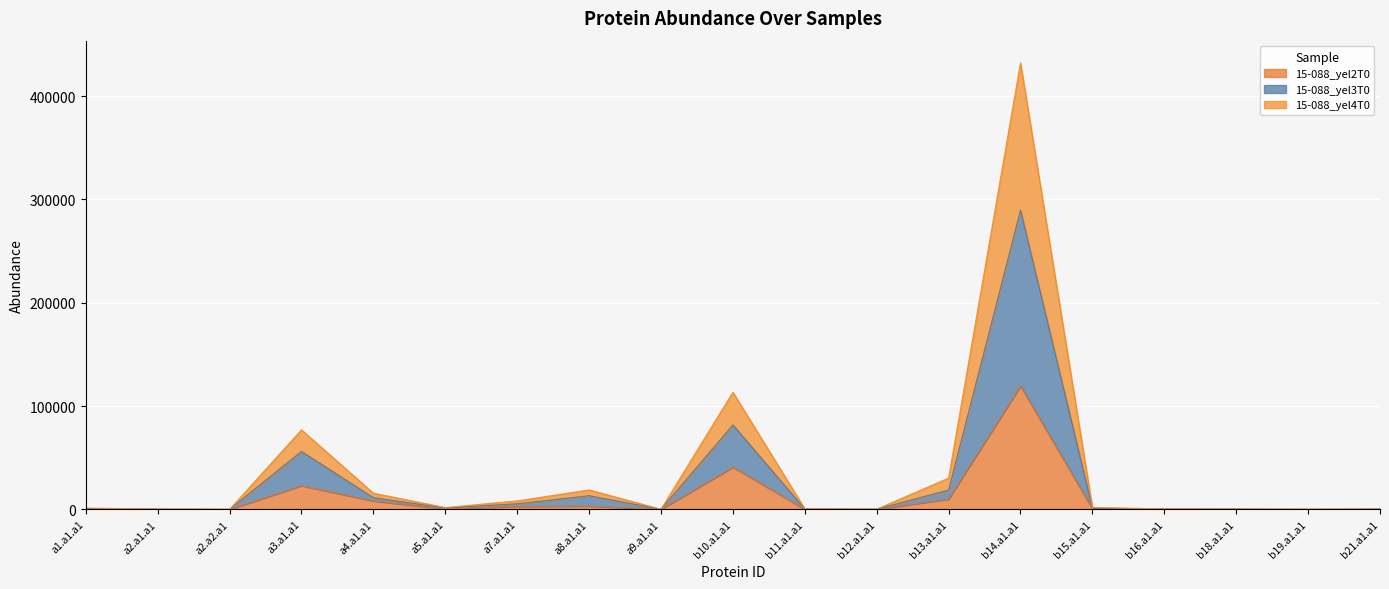

What is the label of the 10th point from the right?

b10.a1.a1